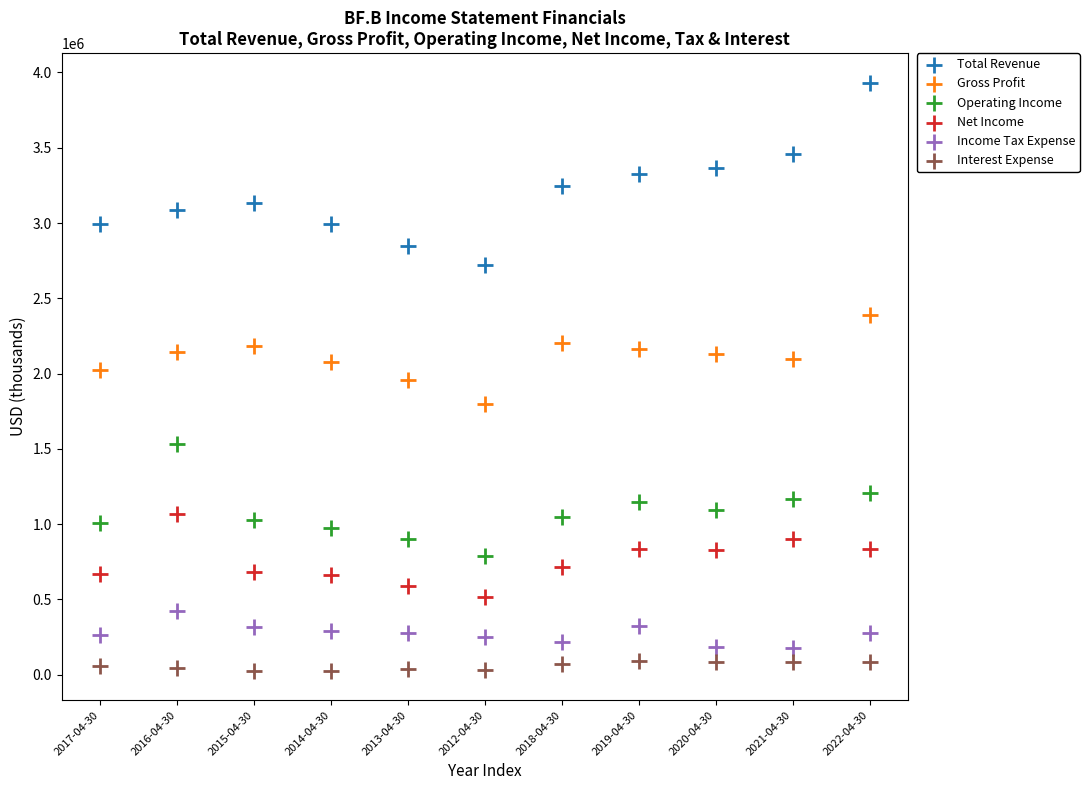

Which series has the largest Y range (max minus min)?

Total Revenue